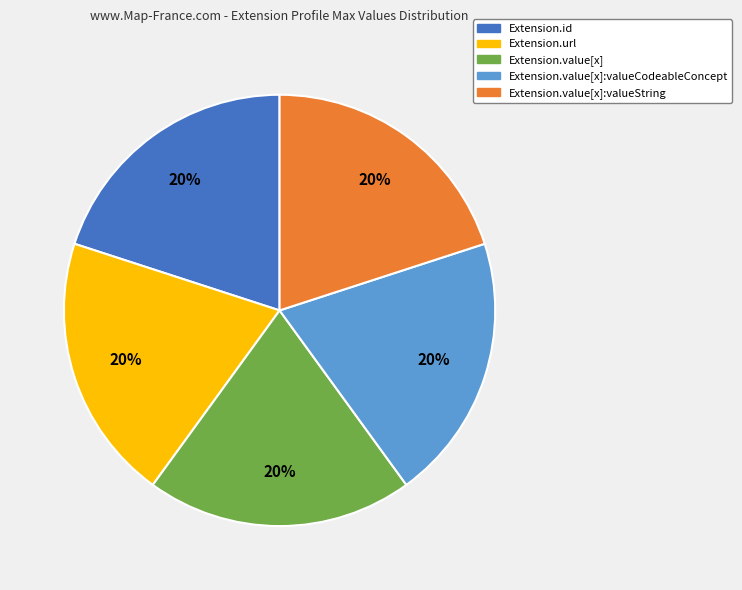

To the nearest percent, what is the average slice percentage?

20%